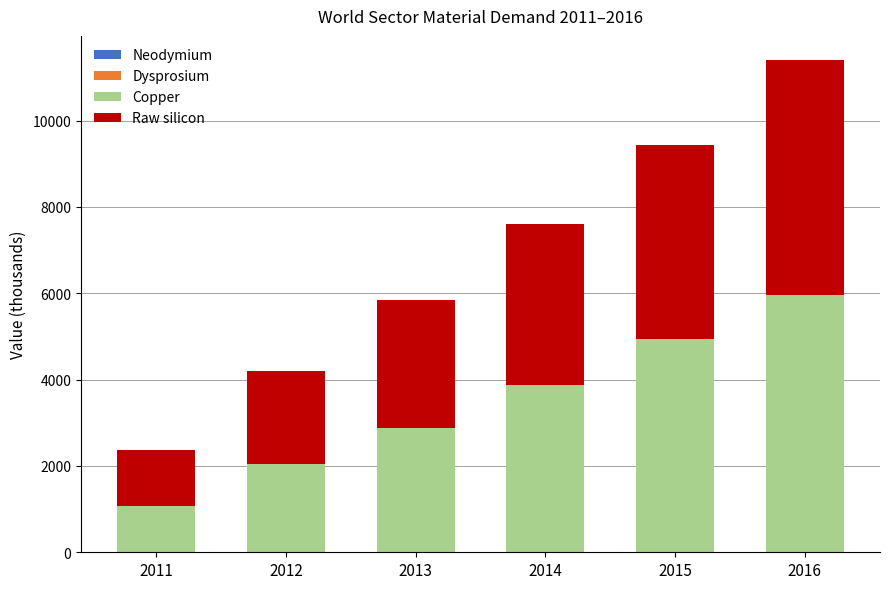

What is the sum of all Copper values?

20763.7